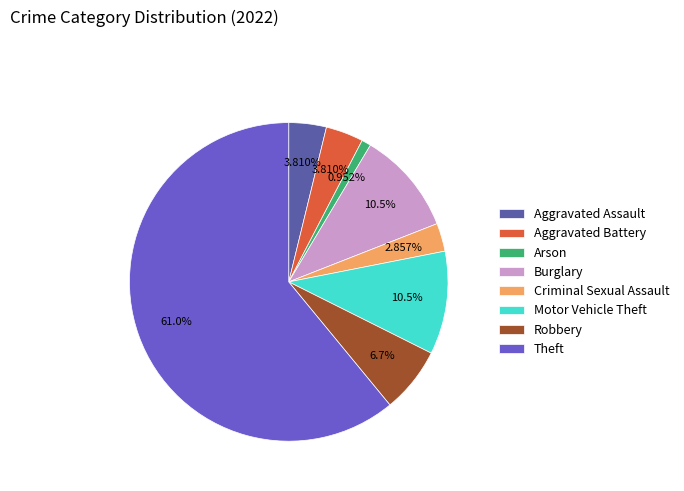

Which category has the smallest portion of the pie?

Arson